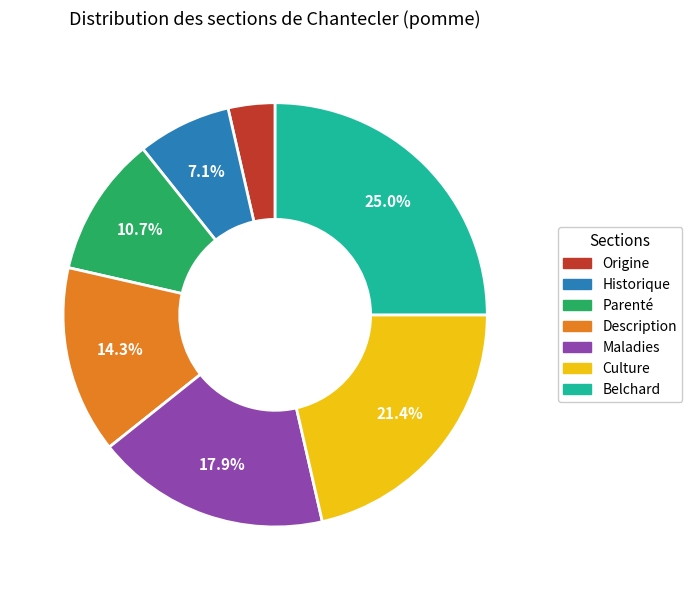

What is the largest slice in the pie chart?

Belchard